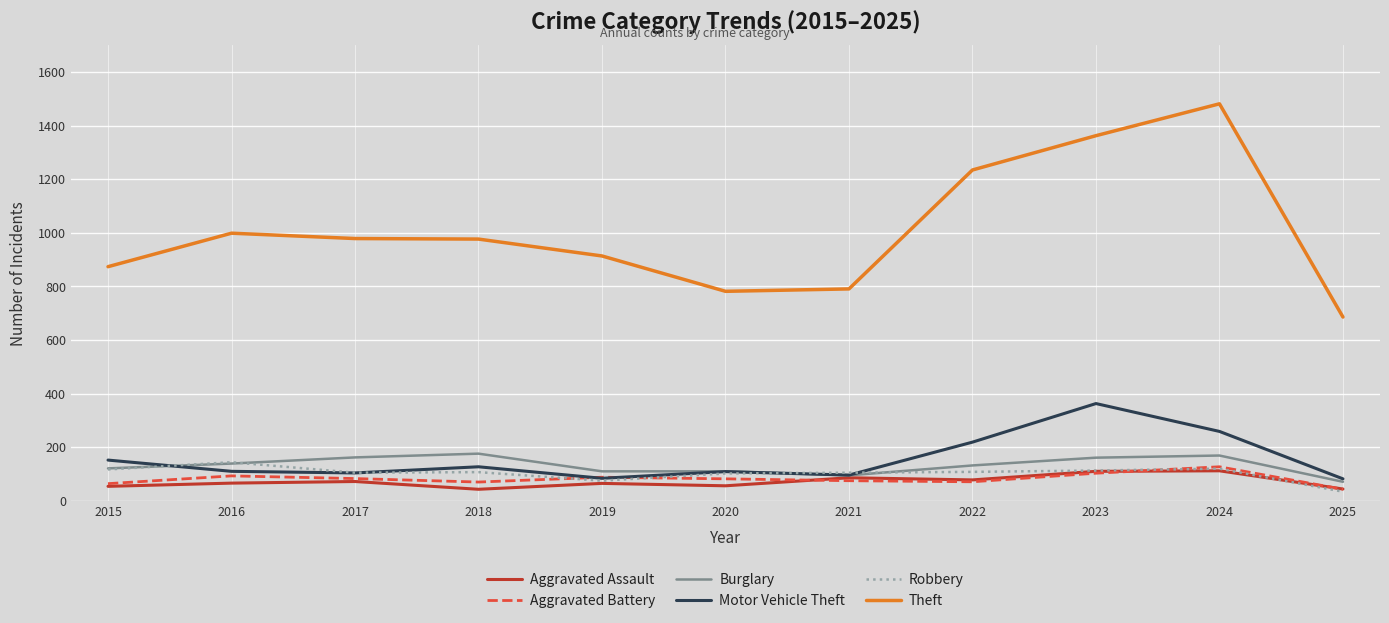

What is the spread (max minus min) of values at 2025?

652